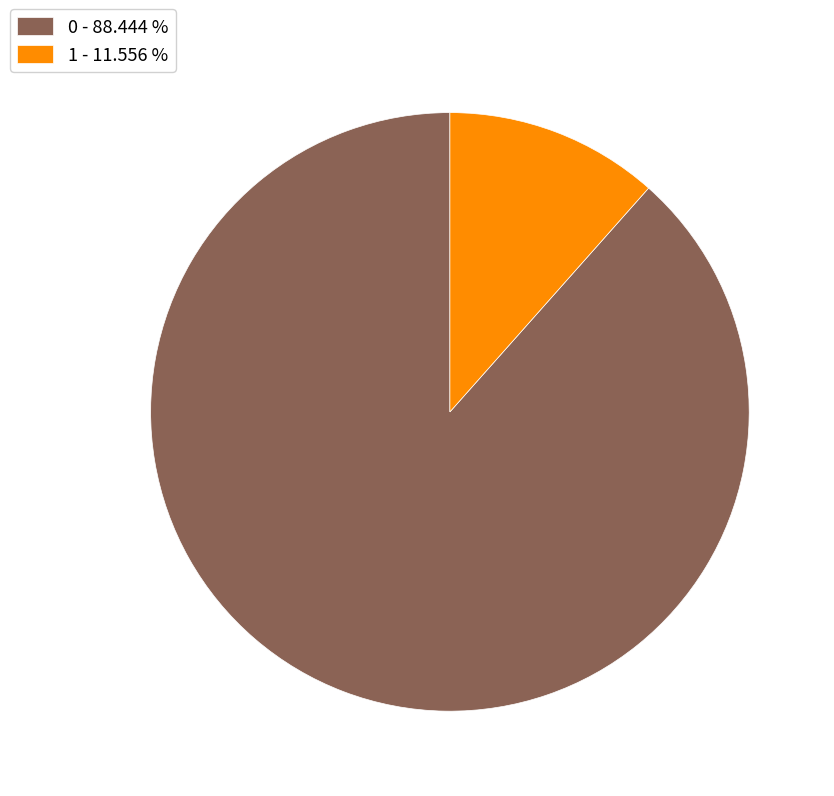

Does 1 account for over 50% of the chart?

No